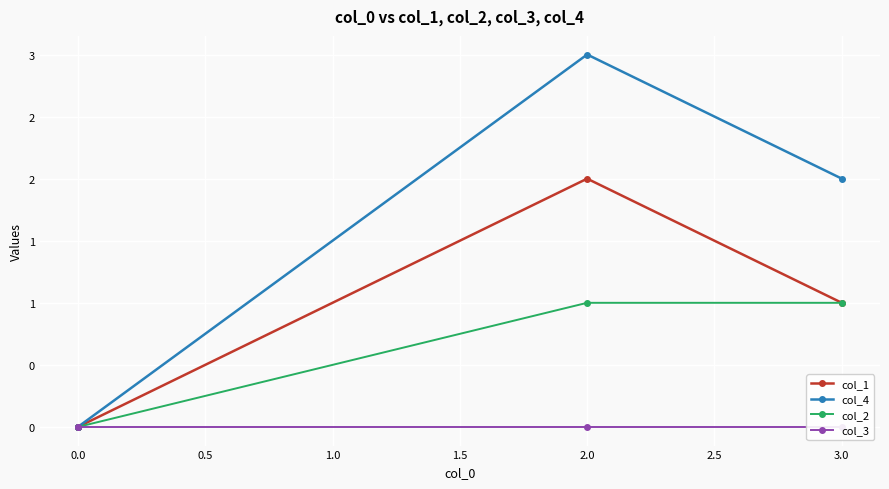

At how many categories does at least one series exceed 0?

2